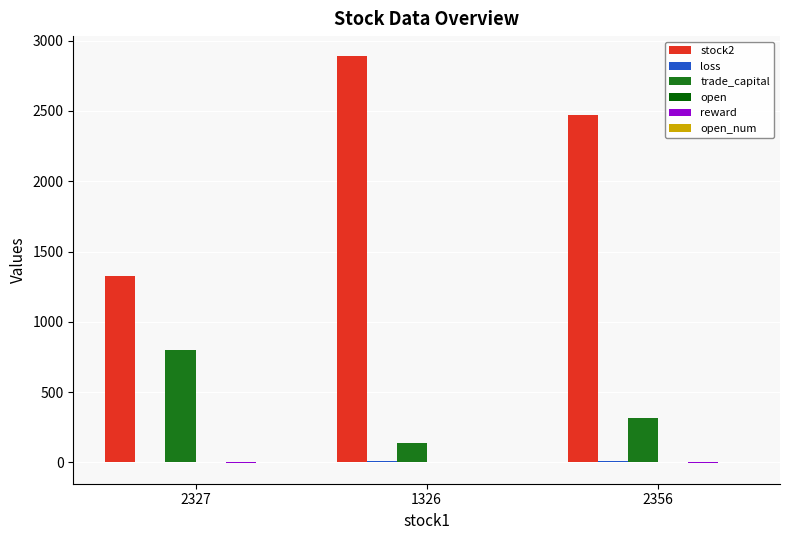

The value of trade_capital at 2356 is 492.2. True or false?

False